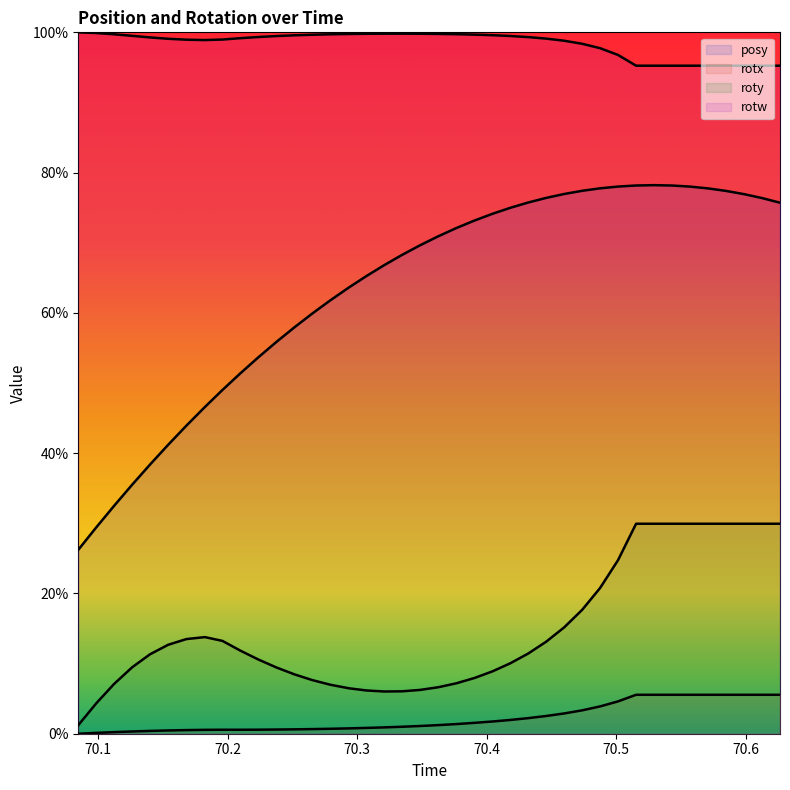

What is the value of the roty point at the 25th from the left?

0.1